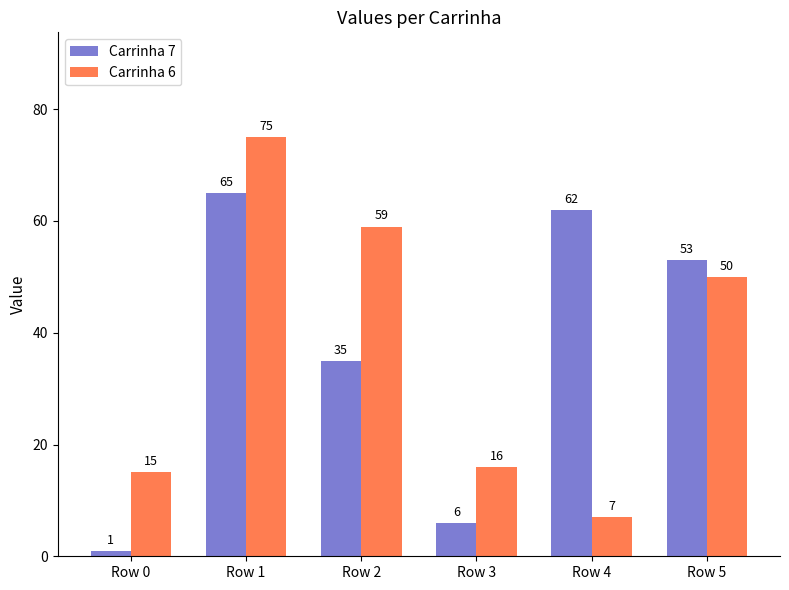

How many series are shown in this chart?

2